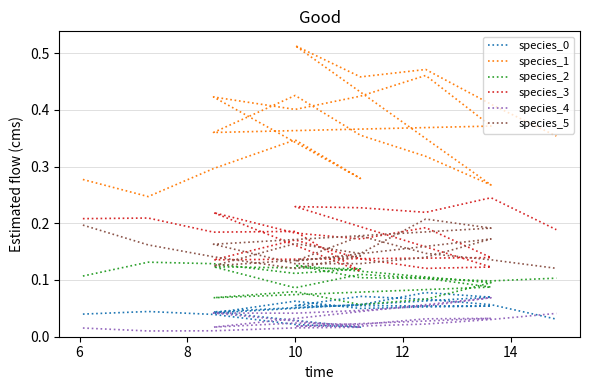

Reading left to right, what are all the values shown in this chart?

species_0: 0.0	0.0	0.0	0.0	0.0	0.0	0.1	0.1	0.1	0.1	0.0	0.1	0.0	0.1	0.1	0.1	0.1	0.1	0.1	0.0
species_1: 0.3	0.2	0.3	0.3	0.3	0.4	0.4	0.4	0.5	0.4	0.4	0.4	0.4	0.3	0.3	0.5	0.5	0.5	0.4	0.4
species_2: 0.1	0.1	0.1	0.1	0.1	0.1	0.1	0.1	0.1	0.1	0.1	0.1	0.1	0.1	0.1	0.1	0.1	0.1	0.1	0.1
species_3: 0.2	0.2	0.2	0.2	0.1	0.2	0.2	0.2	0.2	0.1	0.1	0.2	0.1	0.1	0.1	0.2	0.2	0.2	0.2	0.2
species_4: 0.0	0.0	0.0	0.0	0.0	0.0	0.0	0.0	0.1	0.1	0.0	0.0	0.0	0.0	0.0	0.0	0.0	0.0	0.0	0.0
species_5: 0.2	0.2	0.1	0.1	0.1	0.1	0.2	0.1	0.2	0.2	0.2	0.1	0.1	0.1	0.2	0.1	0.2	0.1	0.1	0.1